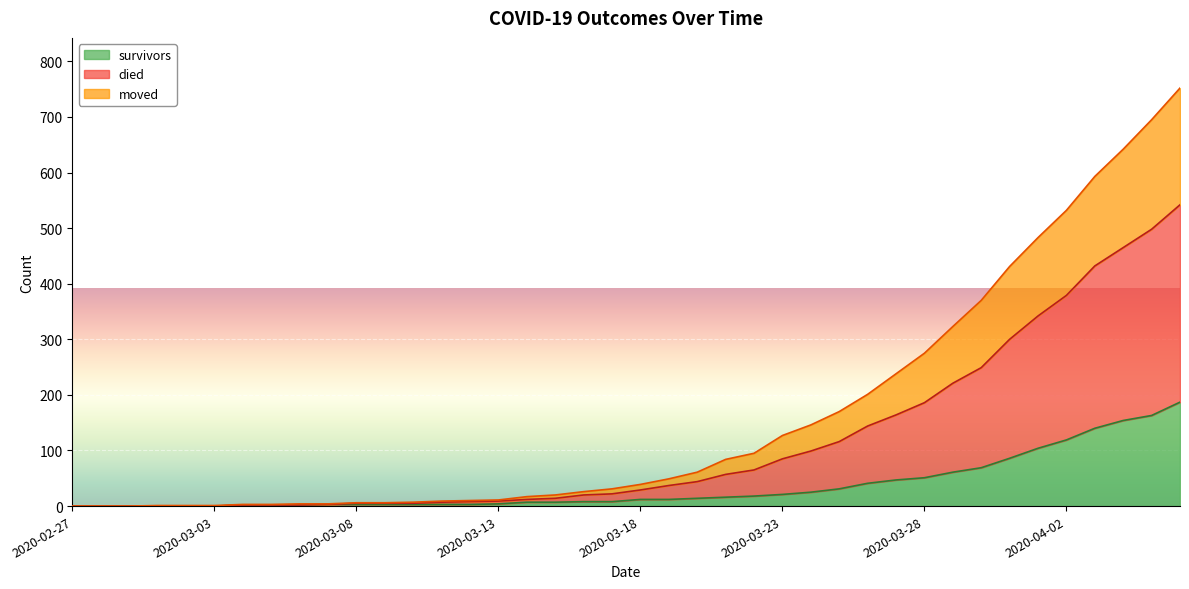

What is the difference between the died values at 2020-03-16 and 2020-03-12?

16